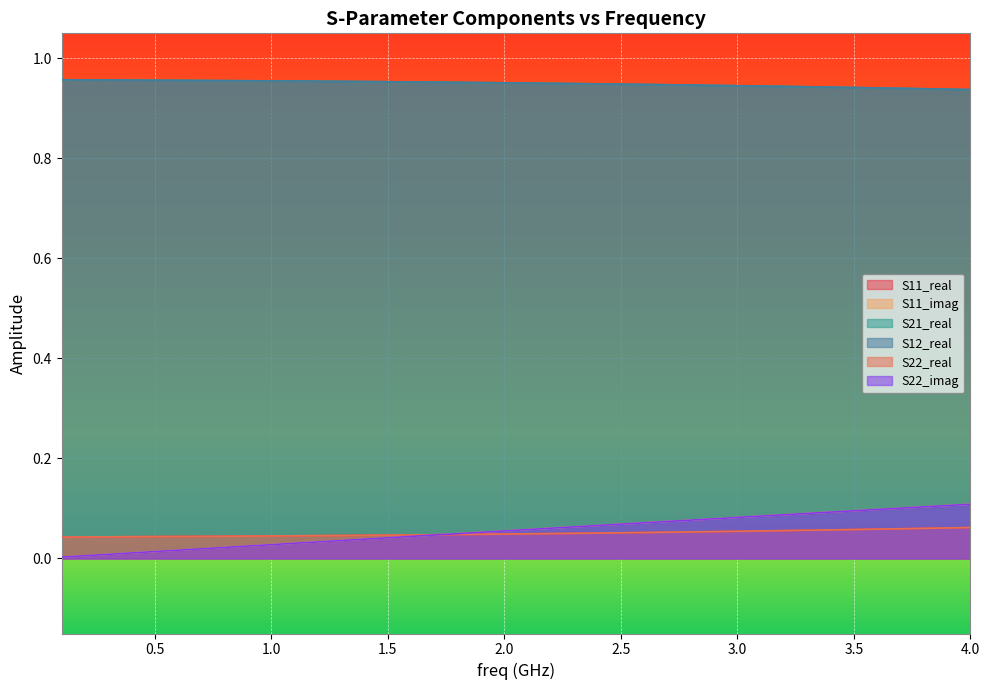

Does the chart display data point markers on the line(s)?

No